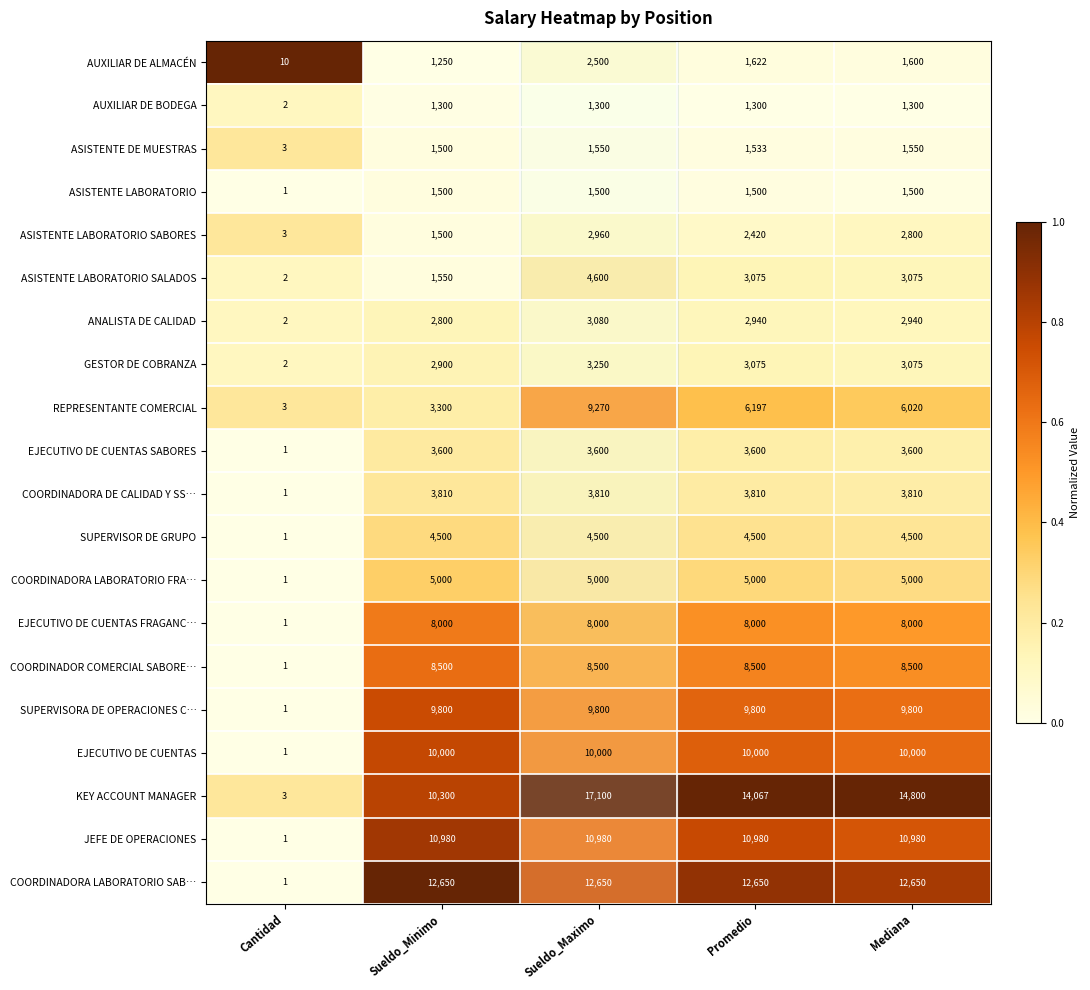

Is it true that ASISTENTE LABORATORIO SALADOS equals 726 at Mediana?

False